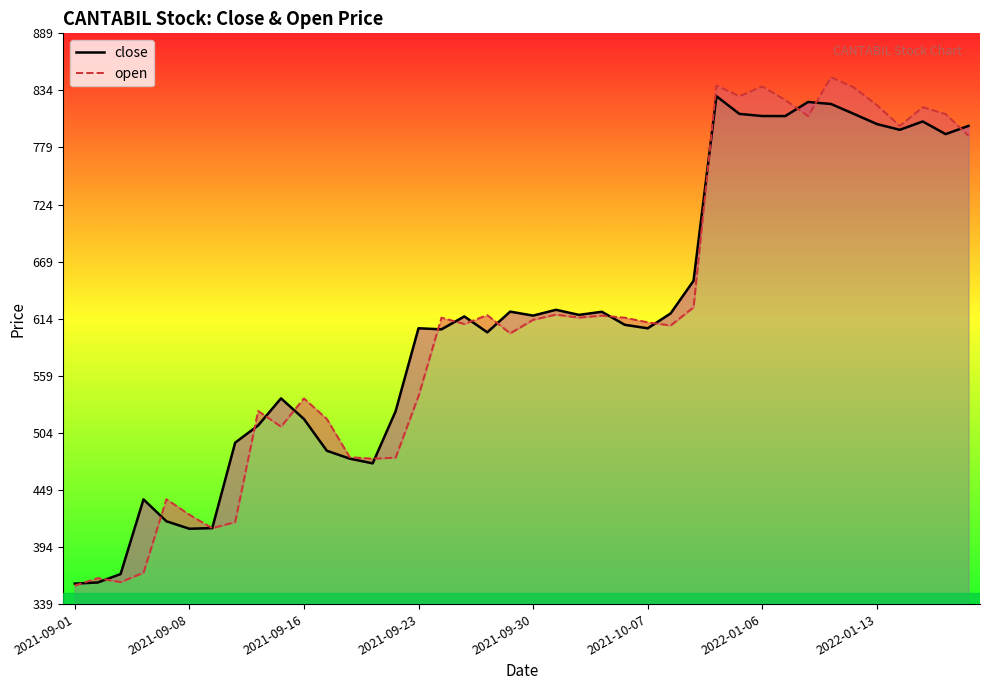

What is the difference between the maximum and minimum values in the open series?

490.3